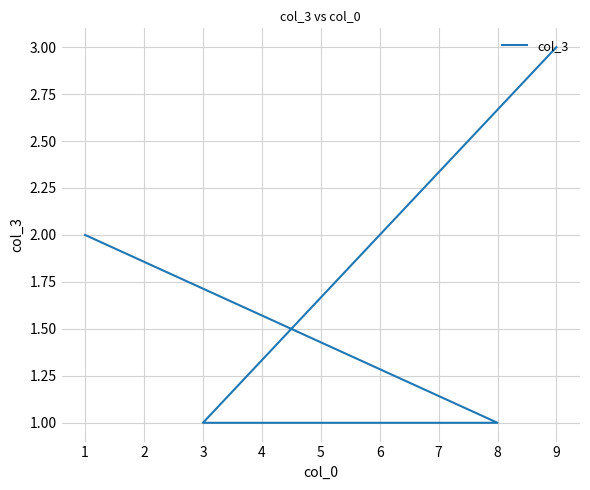

Rank the categories by value from lowest to highest.

8, 3, 1, 9